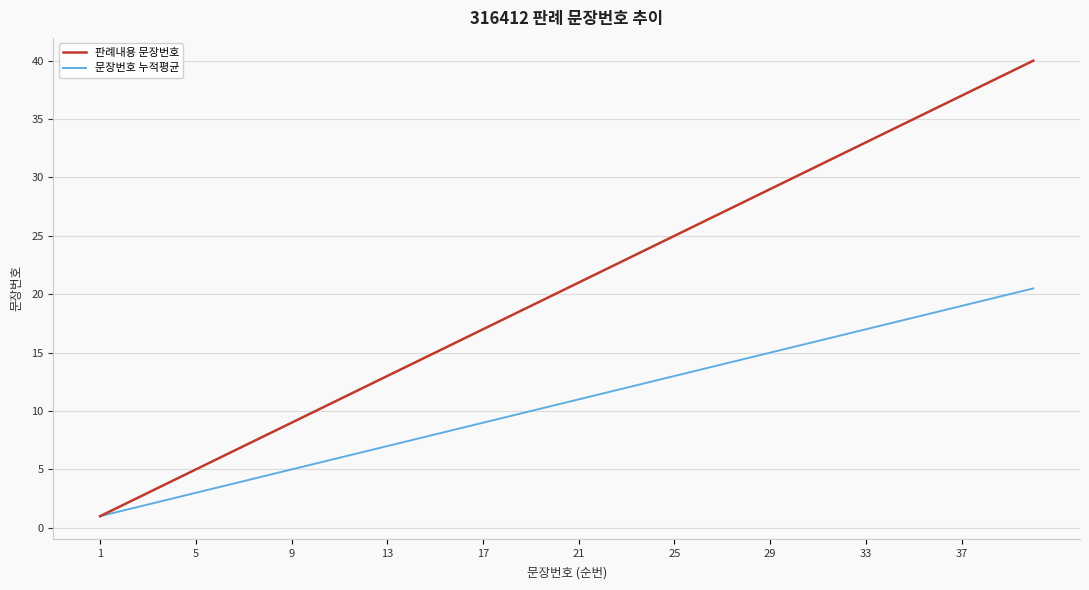

What is the maximum value shown in the chart?

40.0